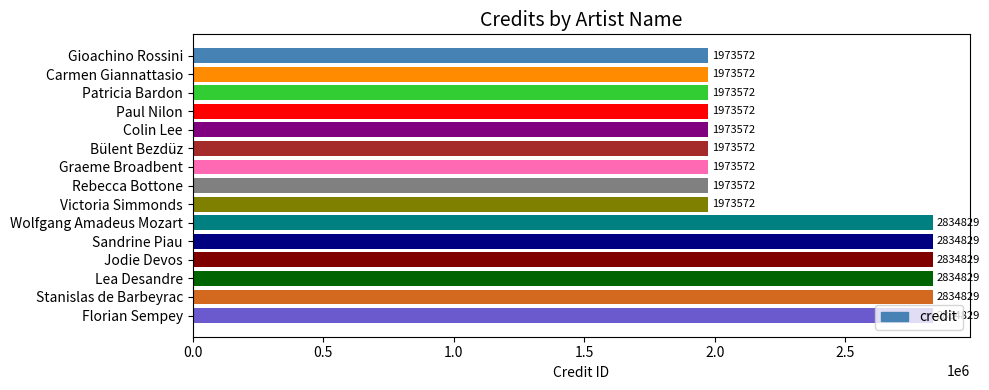

True or false: the data shows 2834829 at Jodie Devos.

True